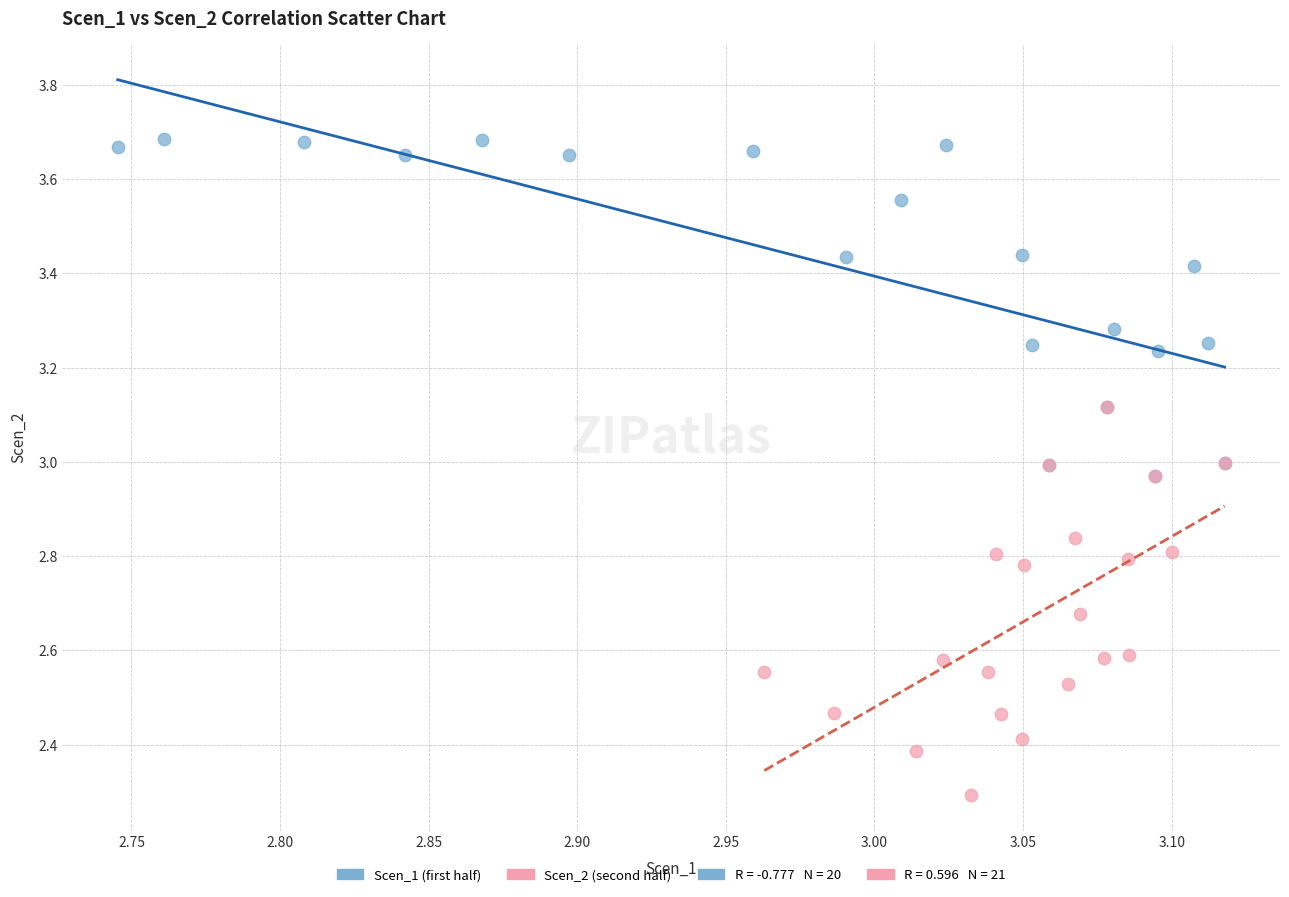

Which series contains the highest Y value?

Scen_1 (first half)